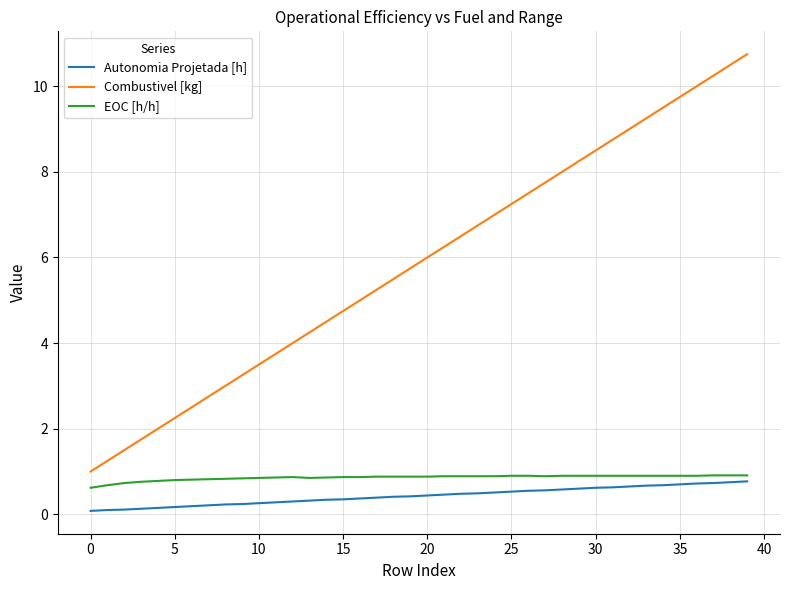

Does the chart display data point markers on the line(s)?

No